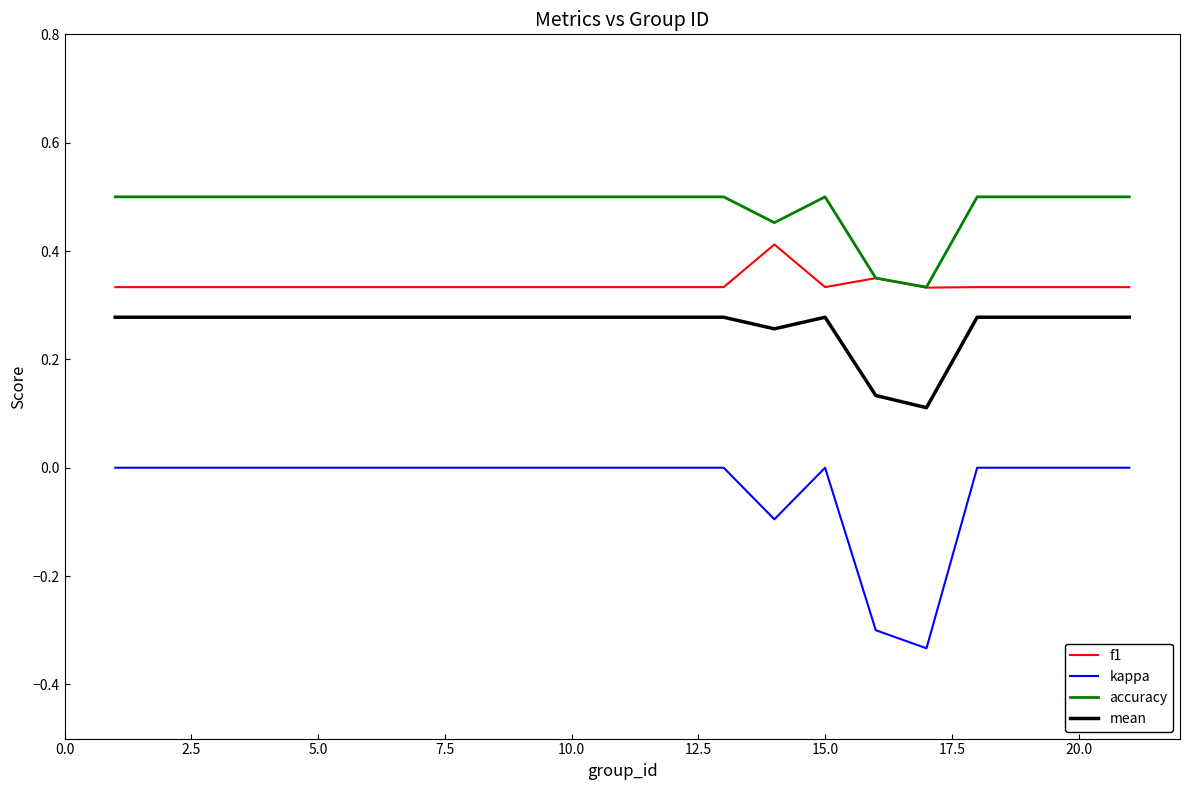

What is the sum of all accuracy values?

9.6